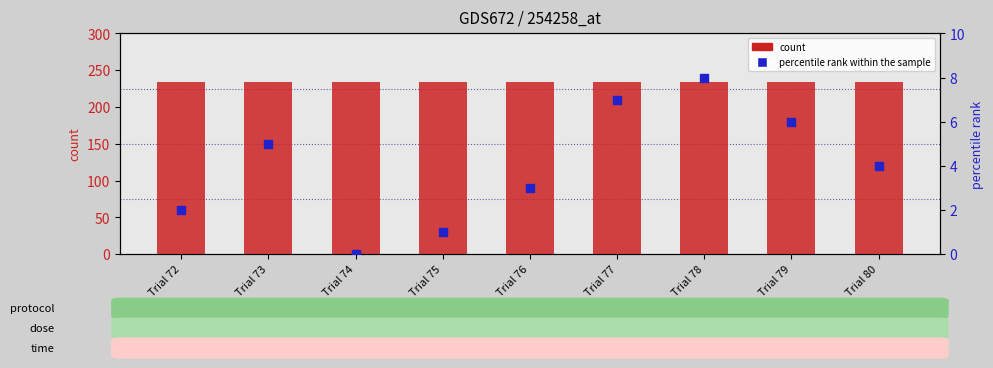

Which series contains the lowest Y value?

percentile rank within the sample